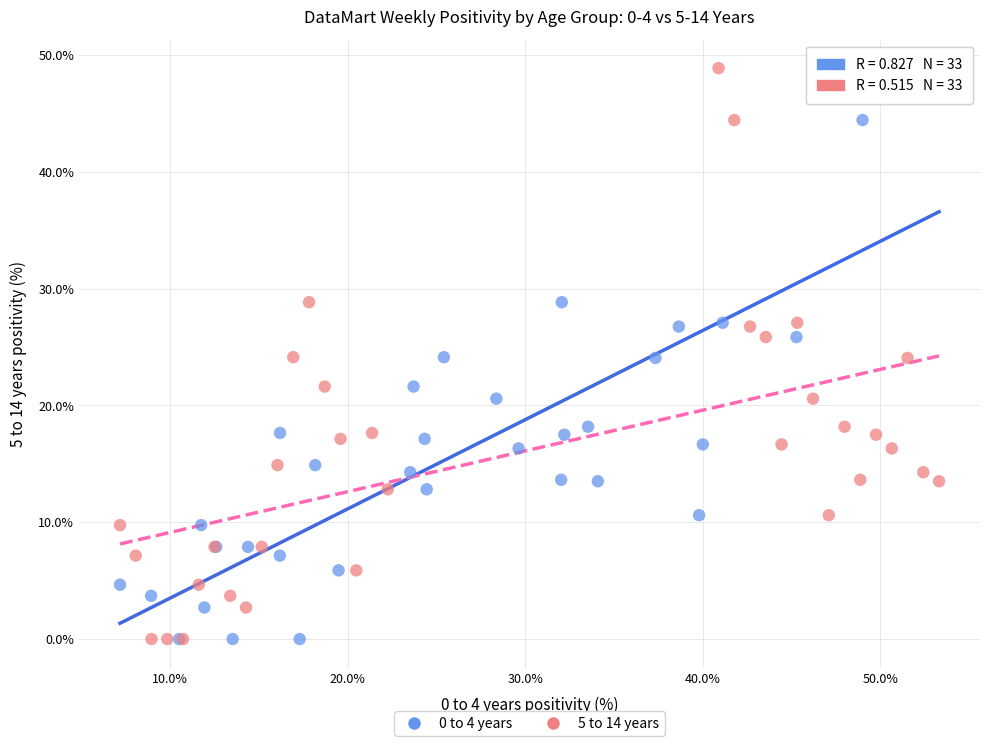

What are all the series names shown in the legend?

0 to 4 years, 5 to 14 years